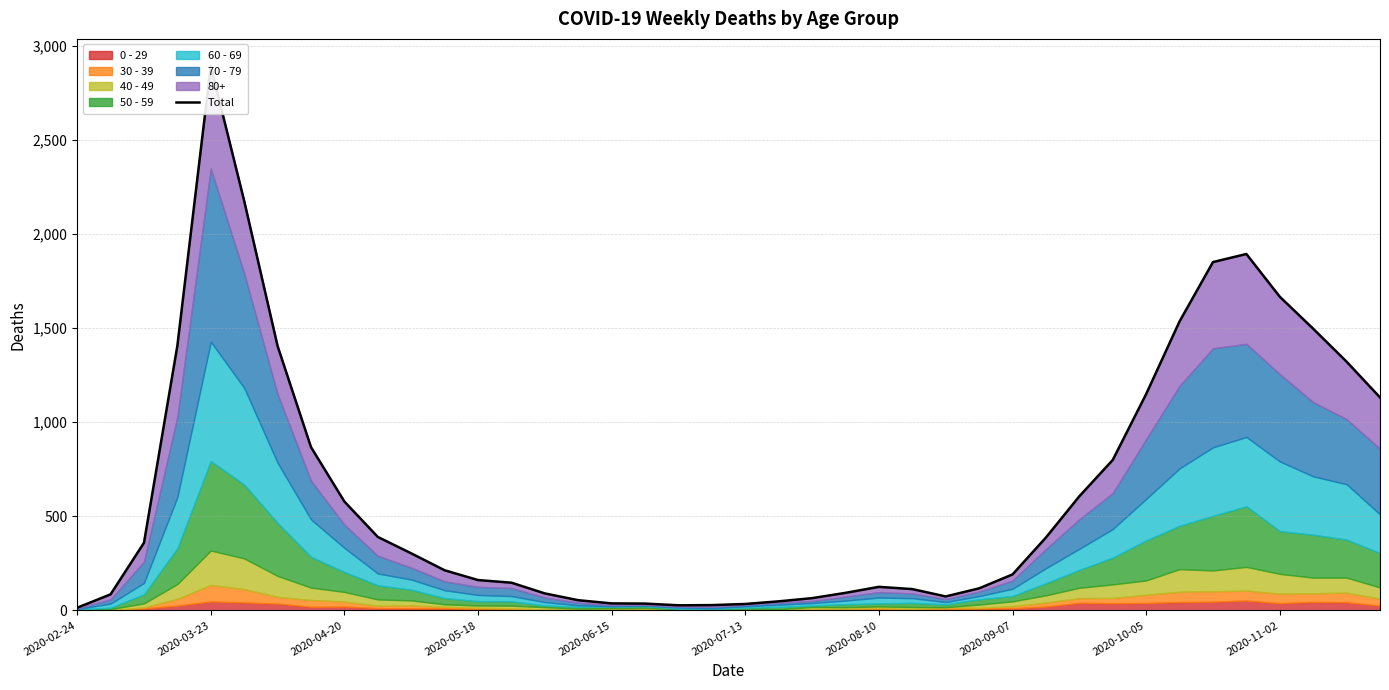

What is the value of the 31st point from the left?

606